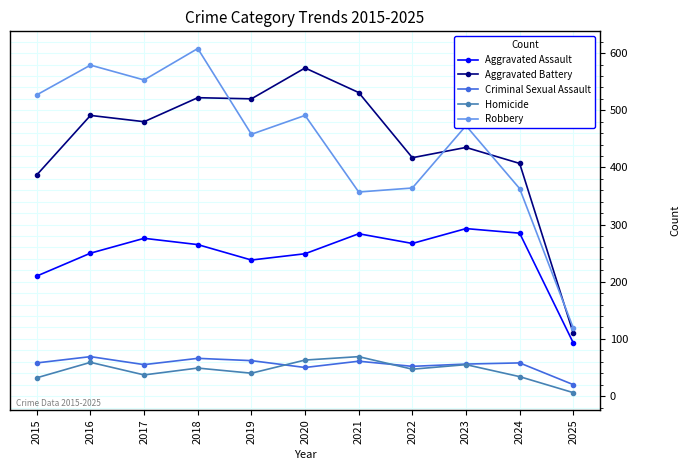

Which series has the largest range (max minus min)?

Robbery